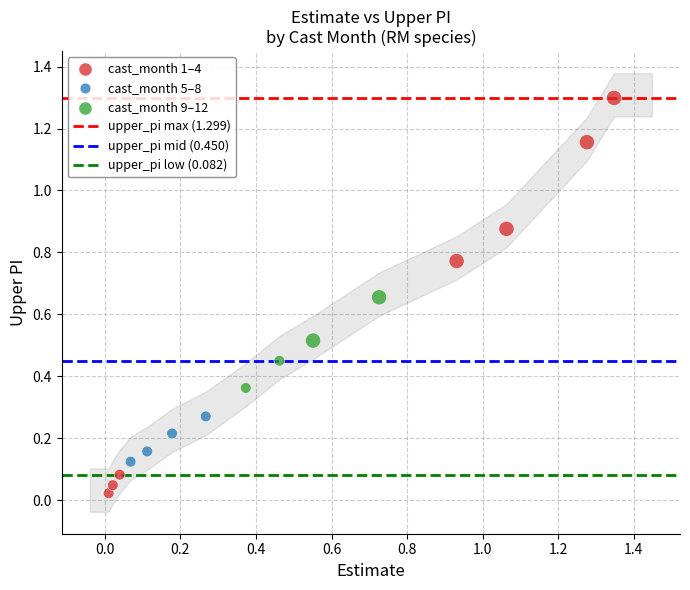

Which series contains the highest Y value?

cast_month 1–4